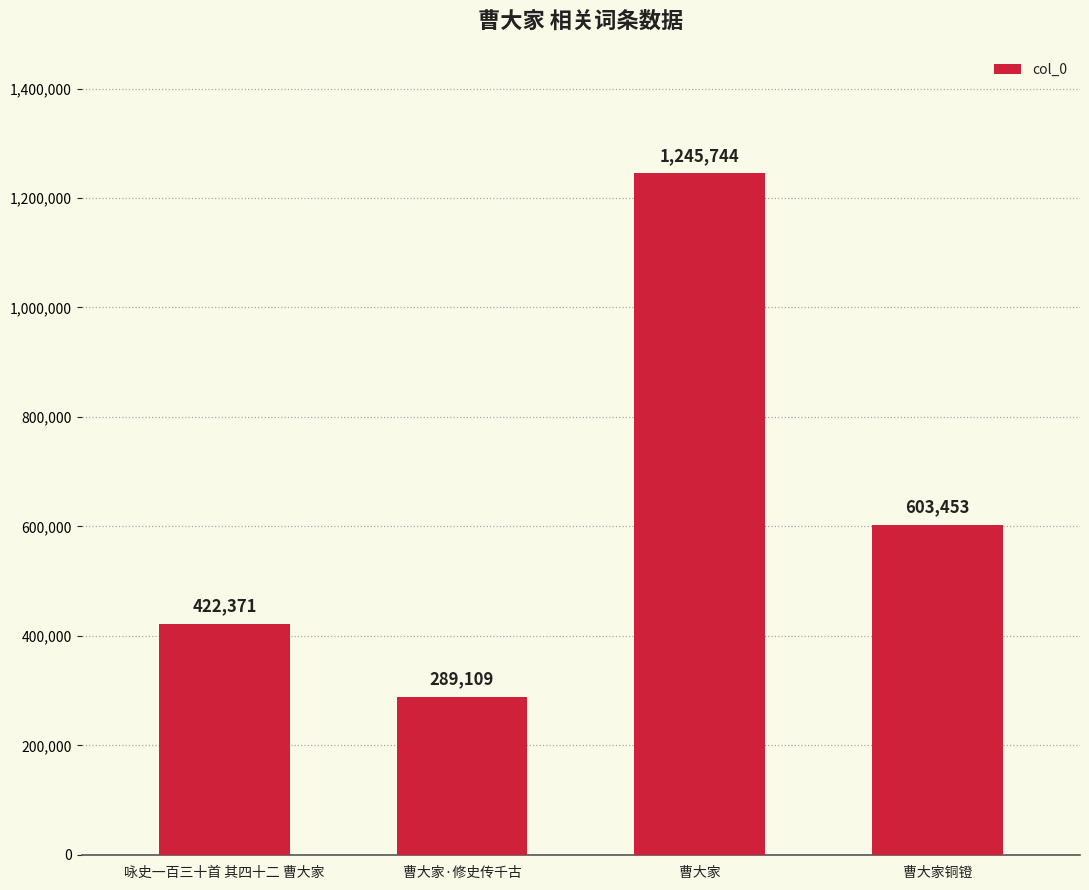

At which category does the chart reach its minimum across all series?

曹大家·修史传千古